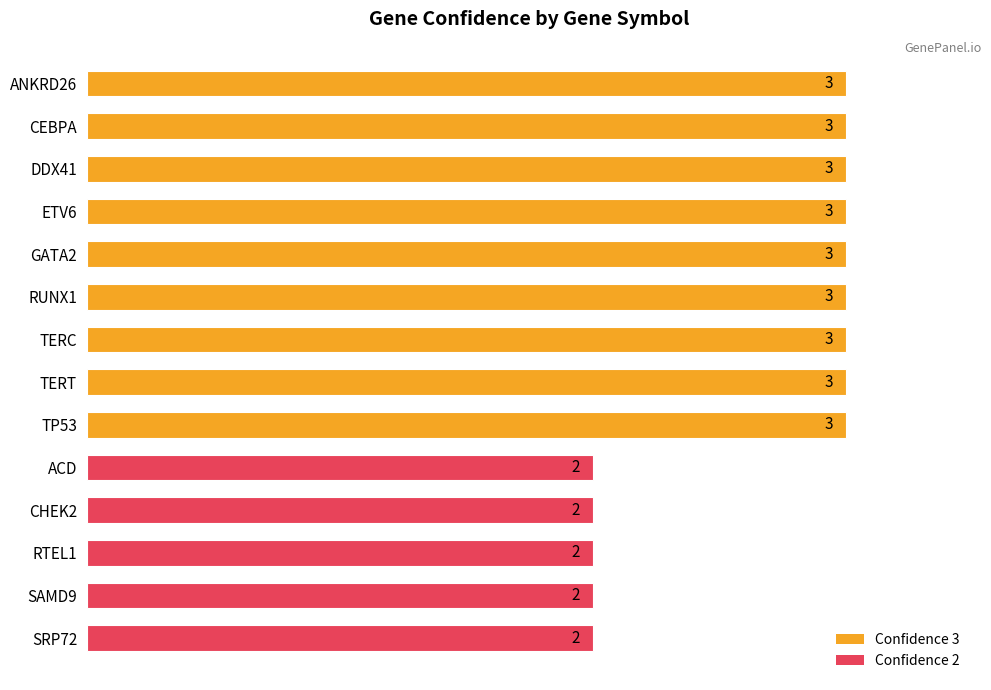

What is the average value?

3